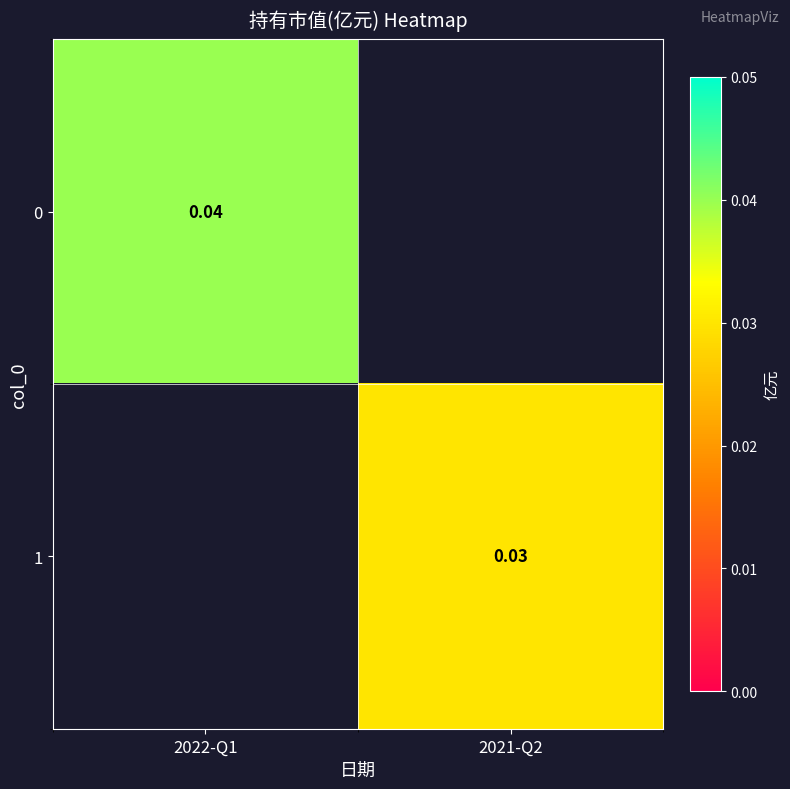

Rank the categories by 0 value from highest to lowest.

2022-Q1, 2021-Q2